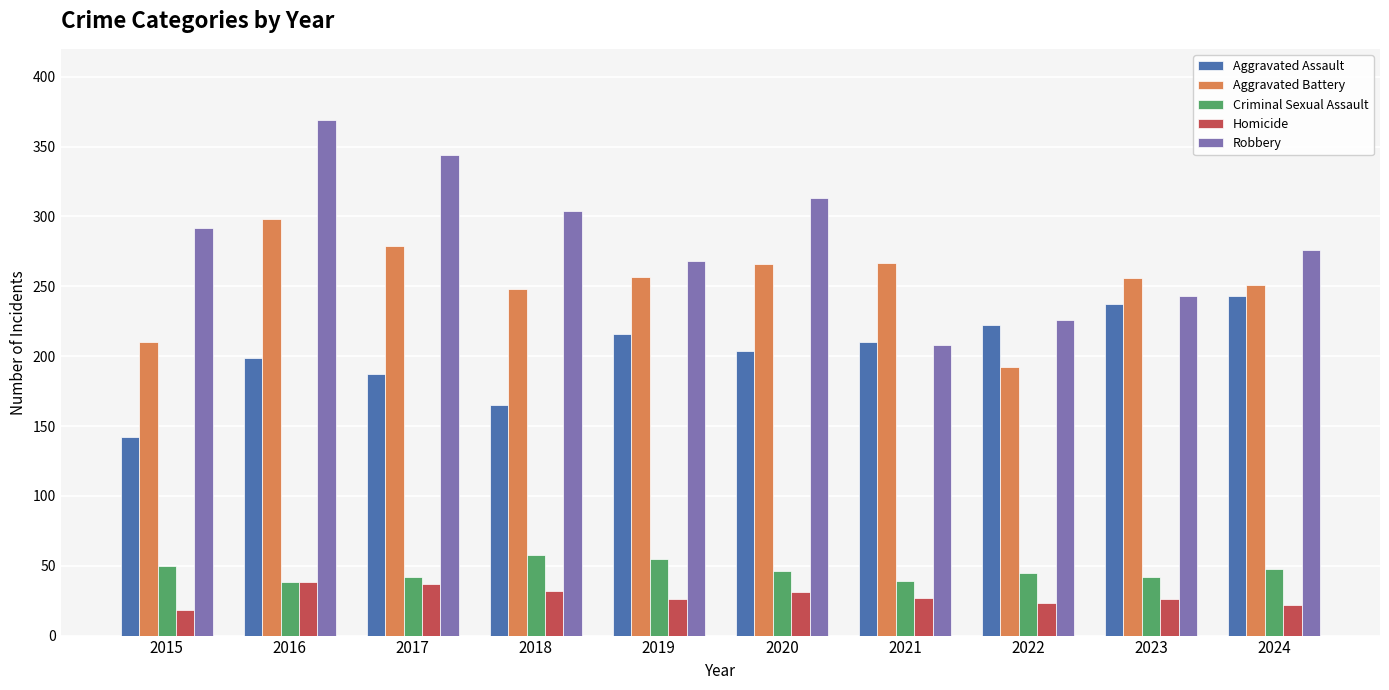

At which category is the sum across all series the highest?

2016